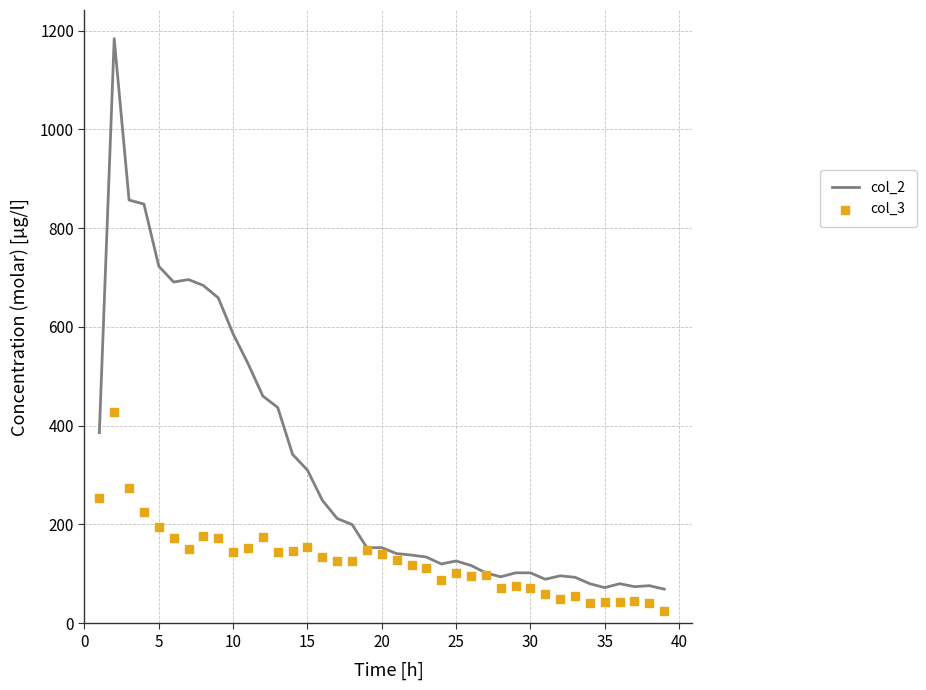

Which series reaches the minimum Y coordinate?

col_3